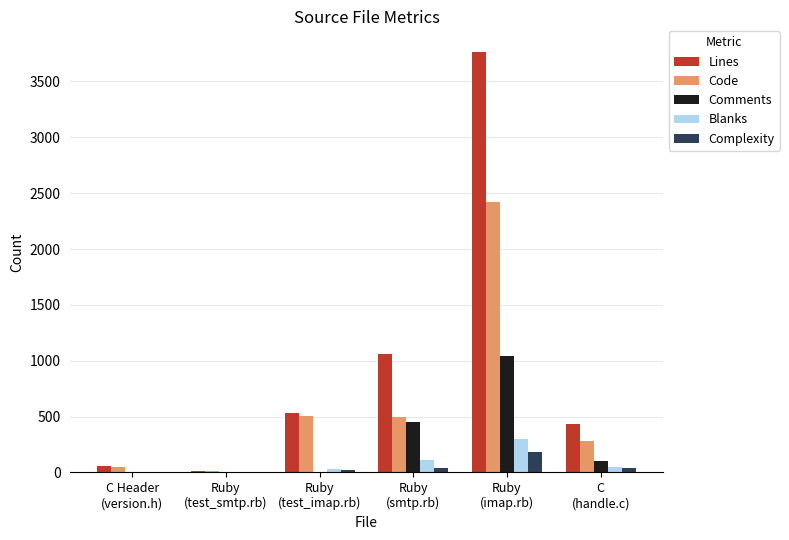

What is the greatest value displayed?

3761